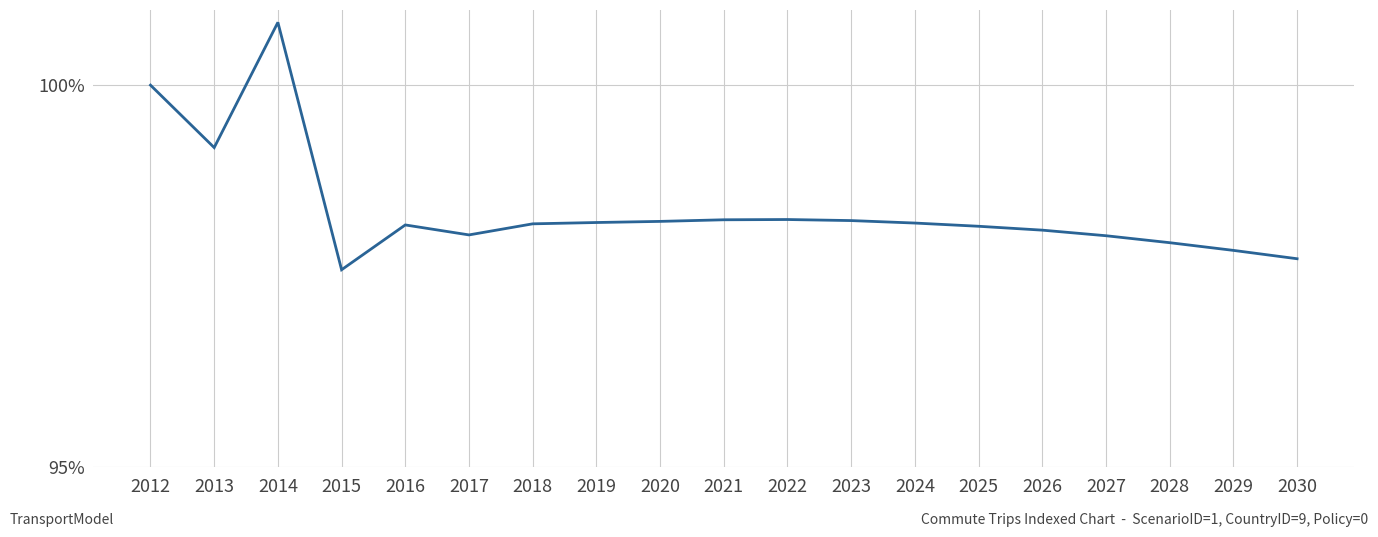

Which category has the highest value across all series?

2014